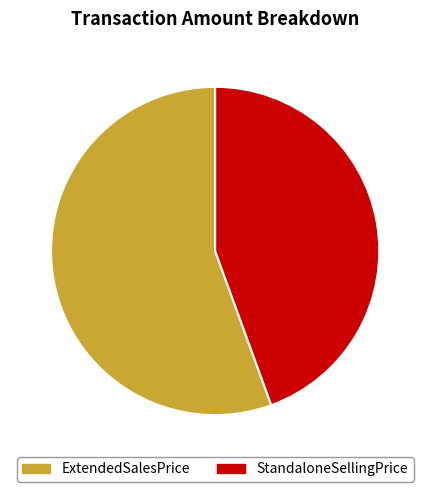

Is it true that StandaloneSellingPrice is 57% of the pie?

False